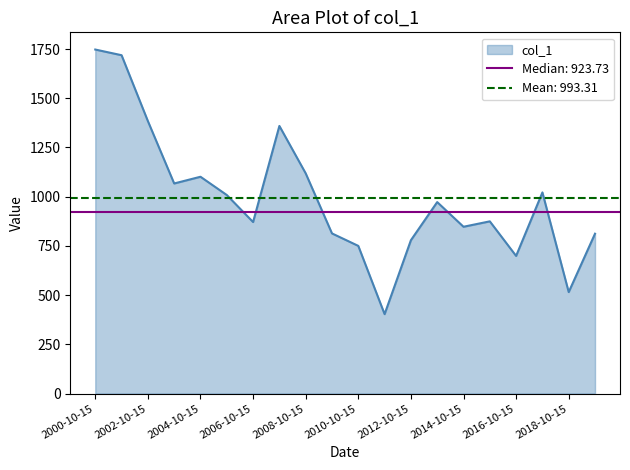

Which label corresponds to the largest value in the chart?

2000-10-15